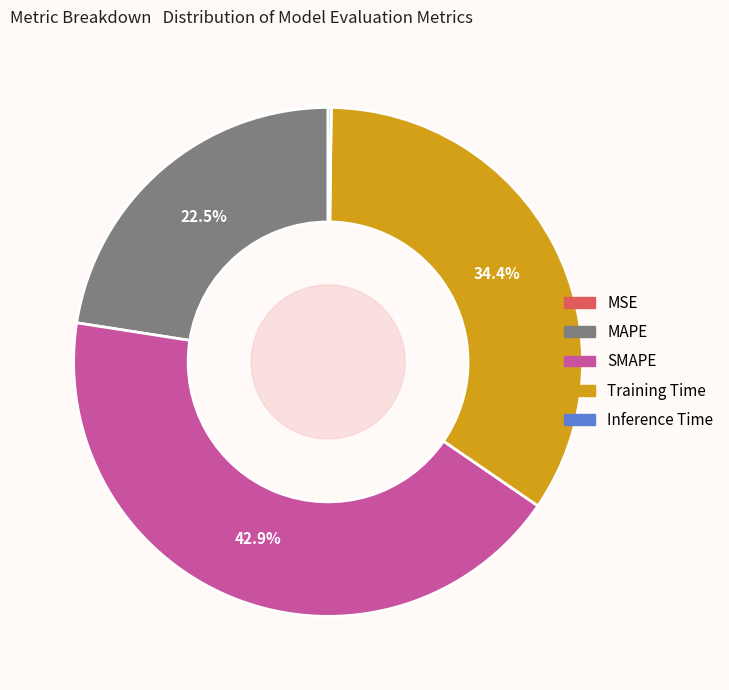

What is the largest slice in the pie chart?

SMAPE